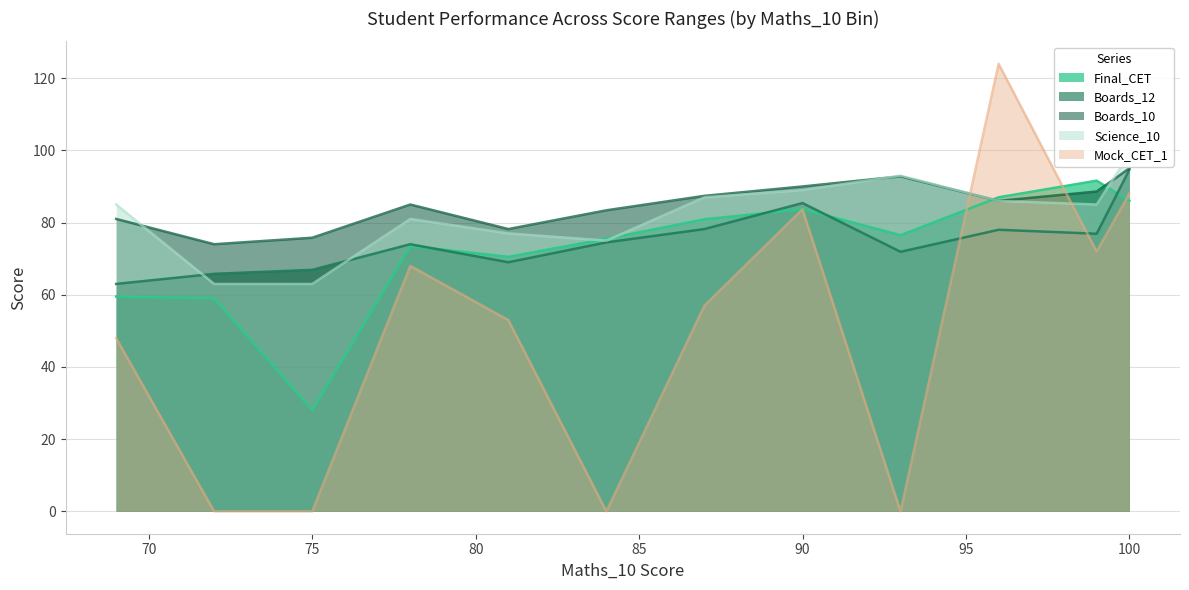

Where is the first local maximum for Mock_CET_1?

78